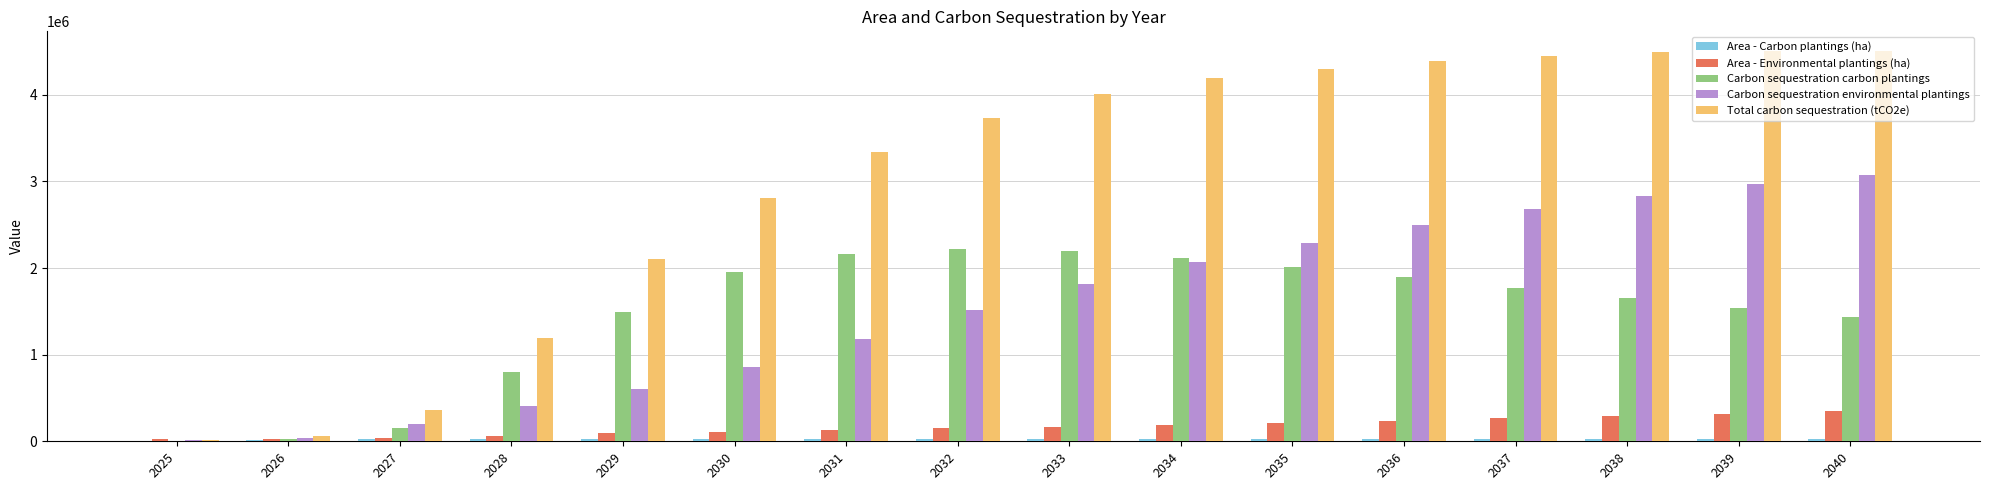

True or false: Carbon sequestration environmental plantings has a value of 2968253.0 at 2039.

True